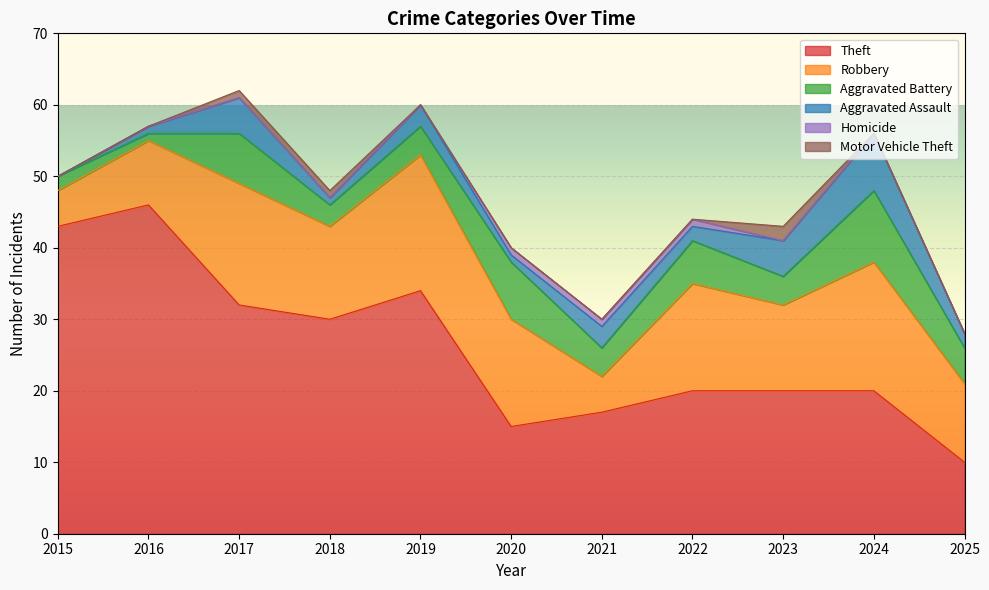

True or false: Motor Vehicle Theft has a value of 2 at 2023.

True